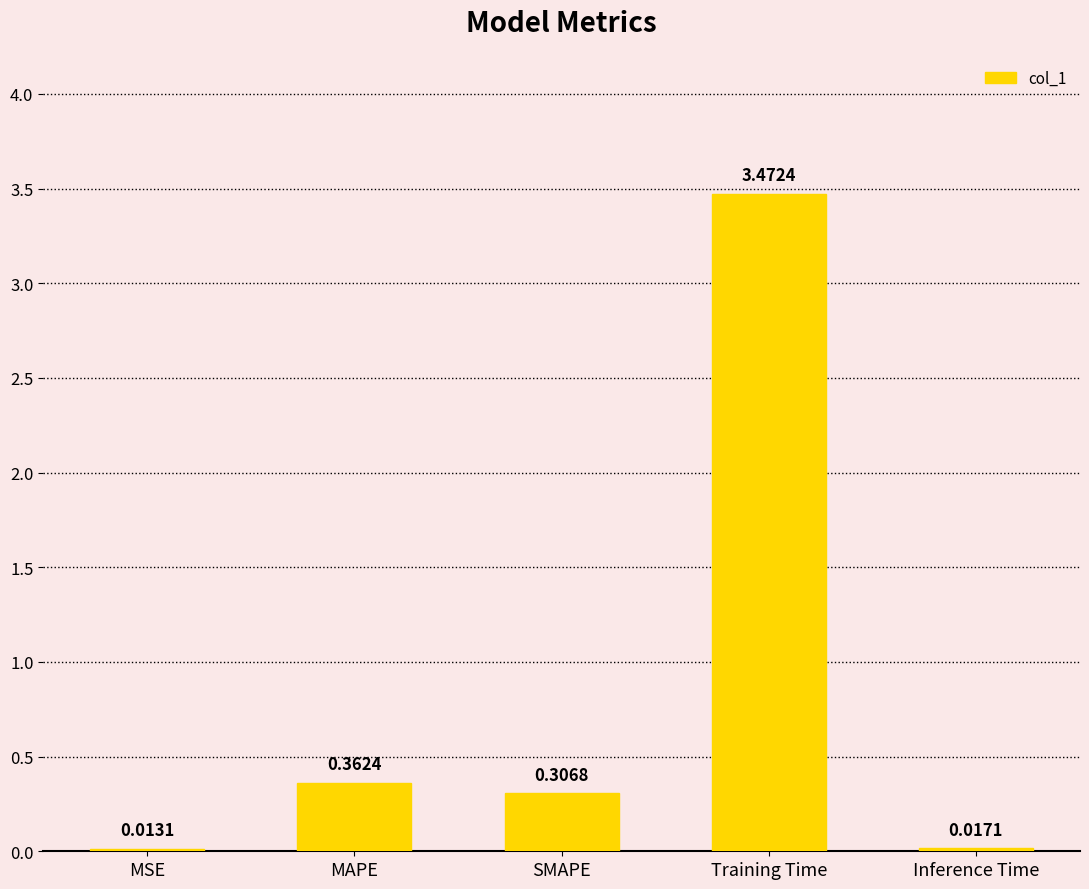

Which category has the highest value across all series?

Training Time